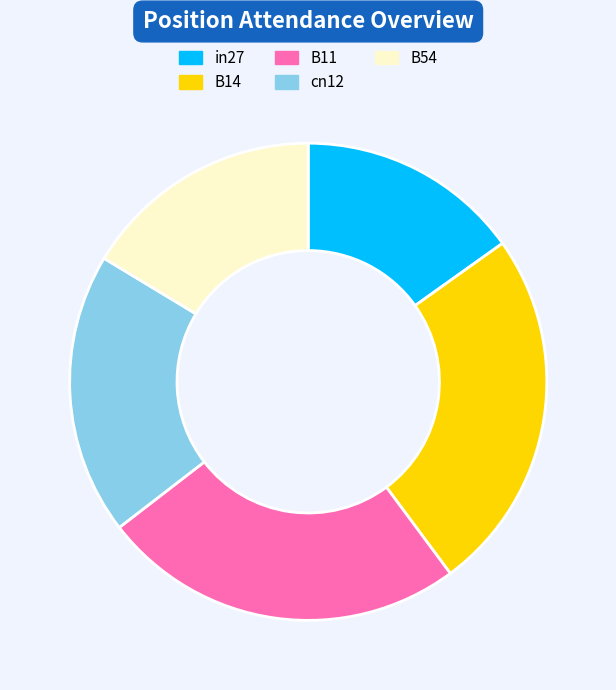

Is the sum of B54 and B14 greater than half?

No